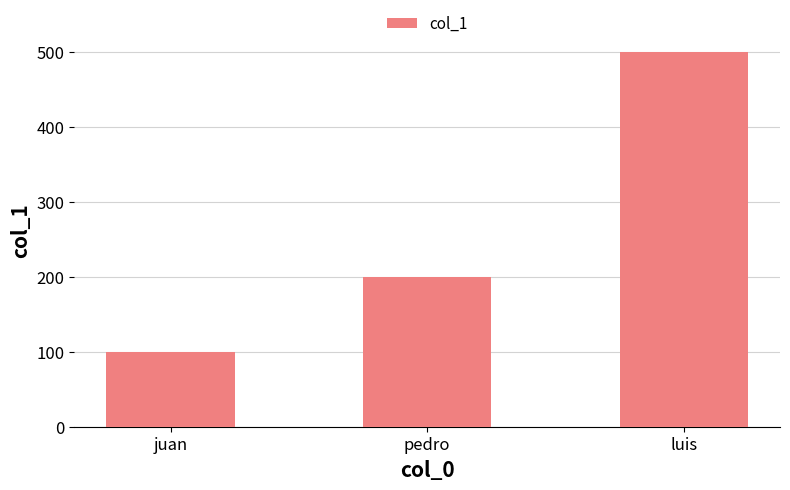

At which category does the chart reach its peak across all series?

luis